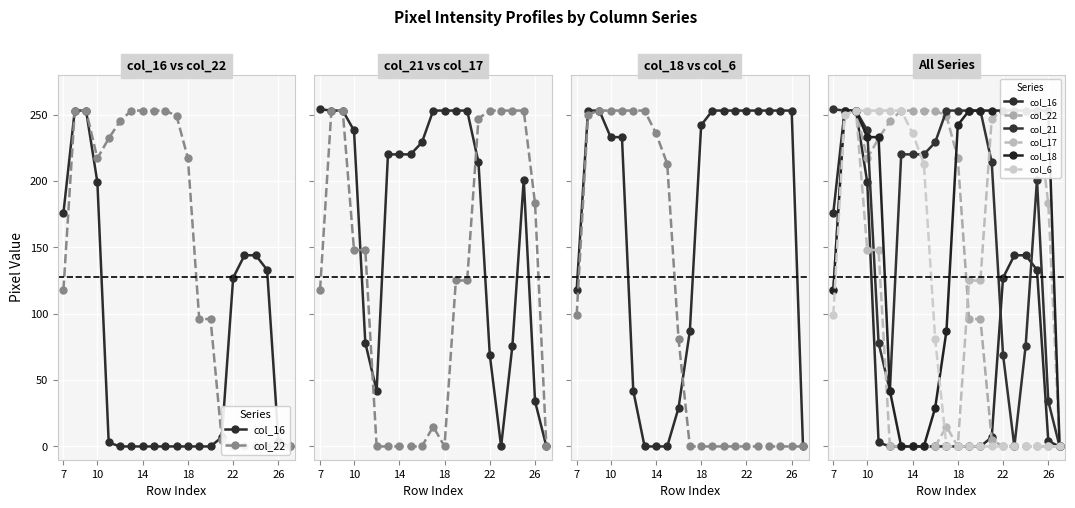

How many values in the col_16 series exceed 3?

10